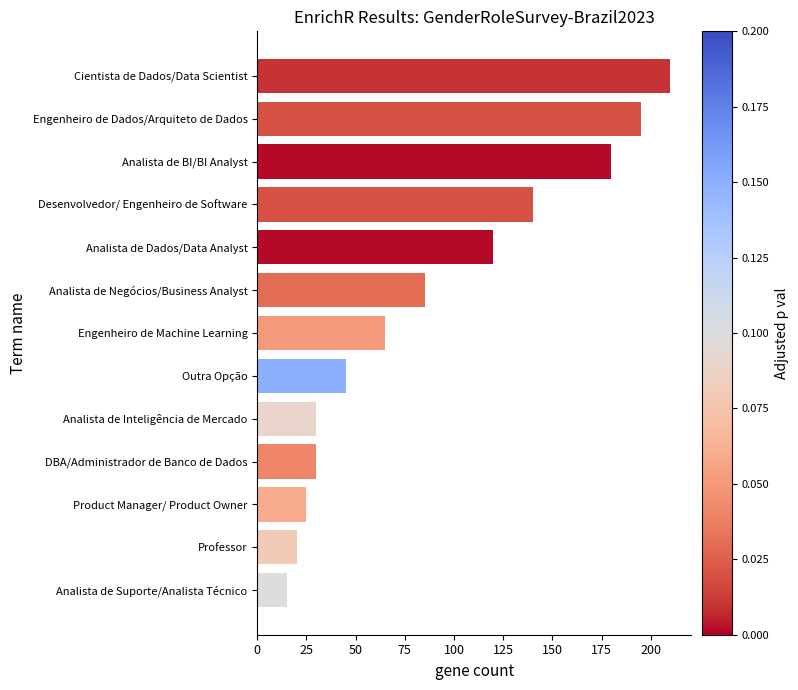

What is the difference between the maximum and minimum values?

195